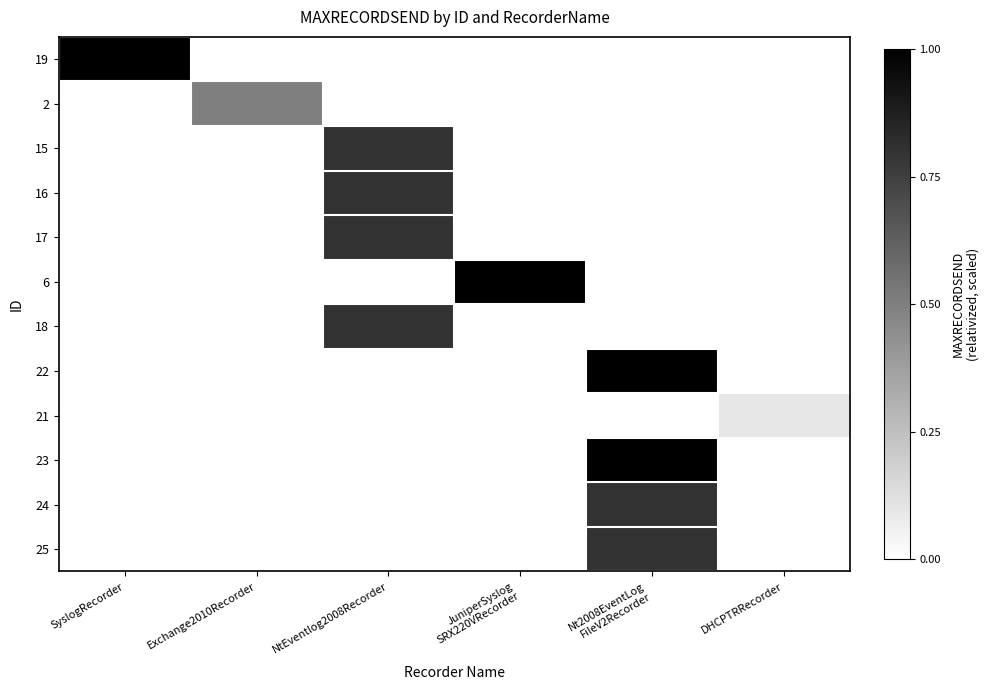

Which has a higher value, JuniperSyslog
SRX220VRecorder or Nt2008EventLog
FileV2Recorder?

JuniperSyslog
SRX220VRecorder